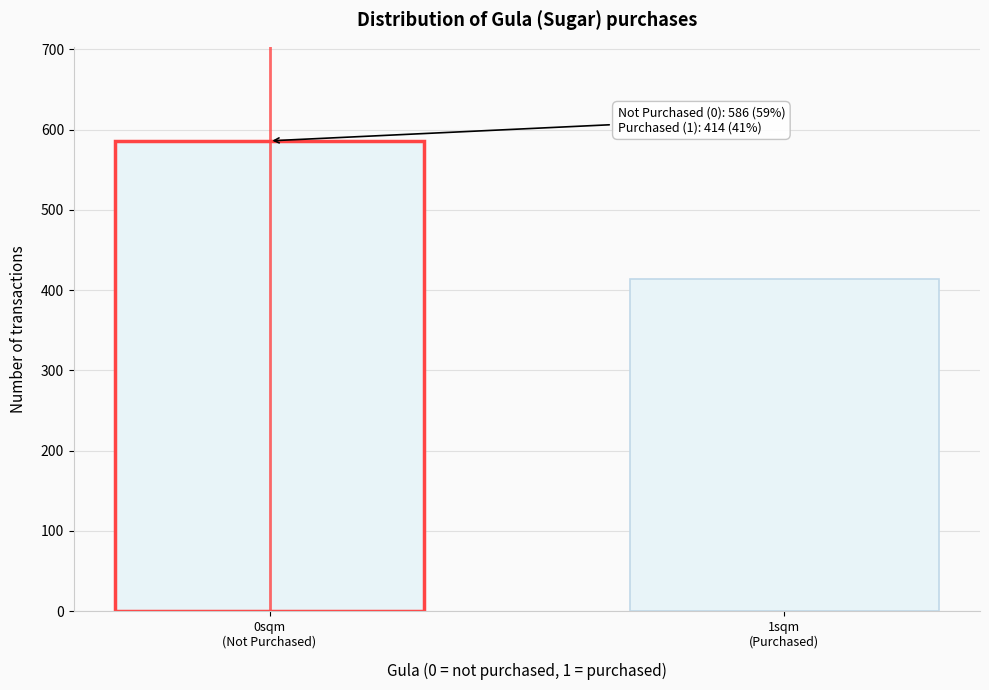

Reading left to right, list all the values displayed in this chart.

586	414